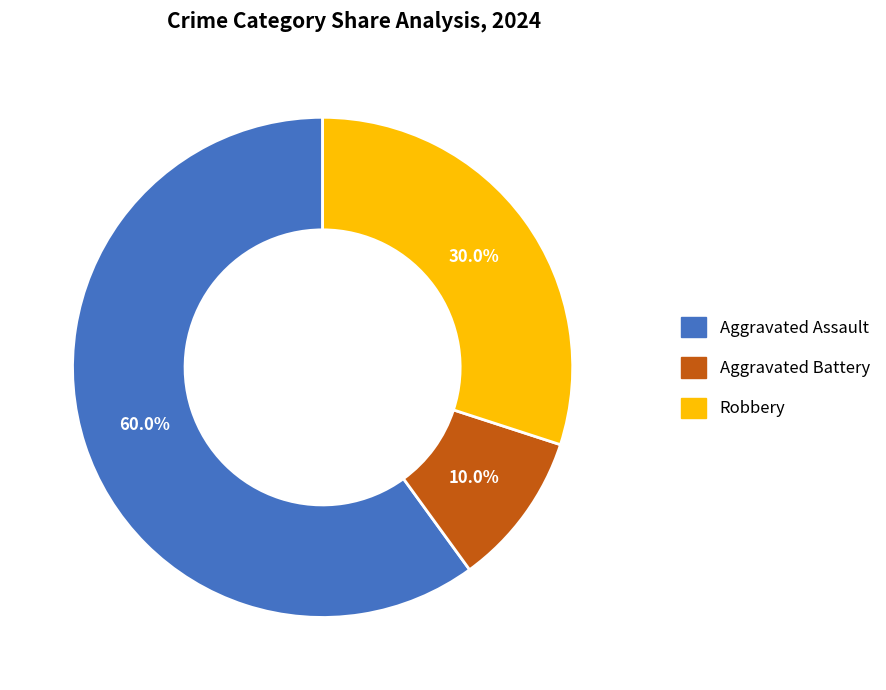

Which slice is the smallest?

Aggravated Battery